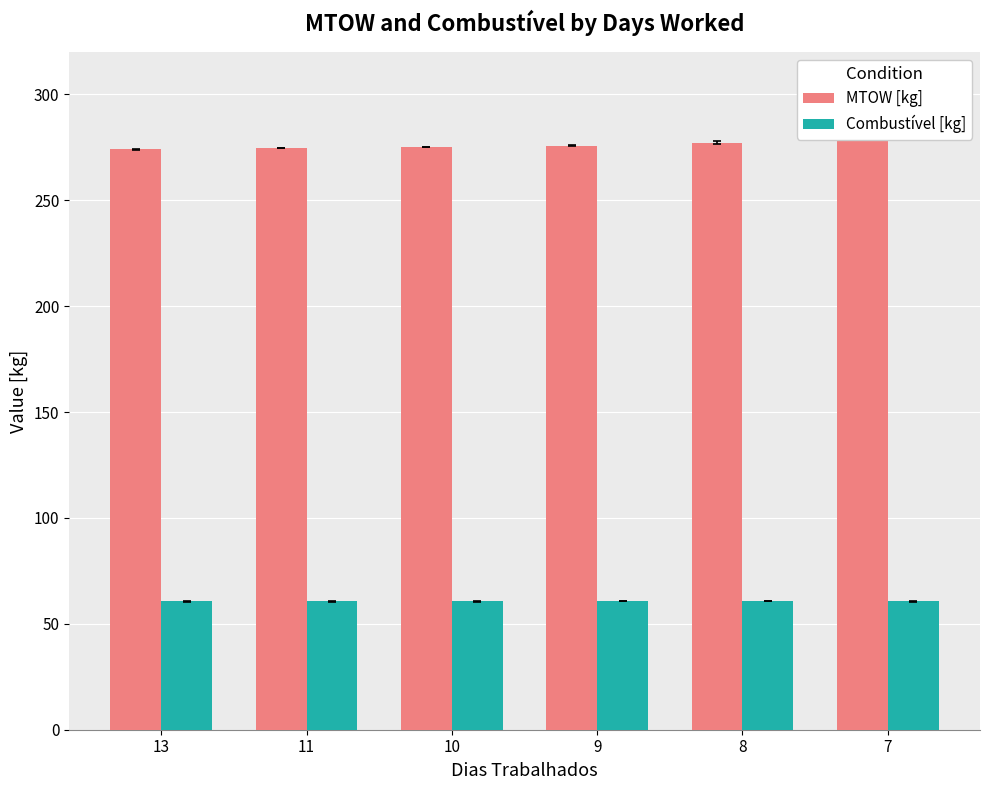

Rank the series by their average value, from highest to lowest.

MTOW [kg], Combustível [kg]